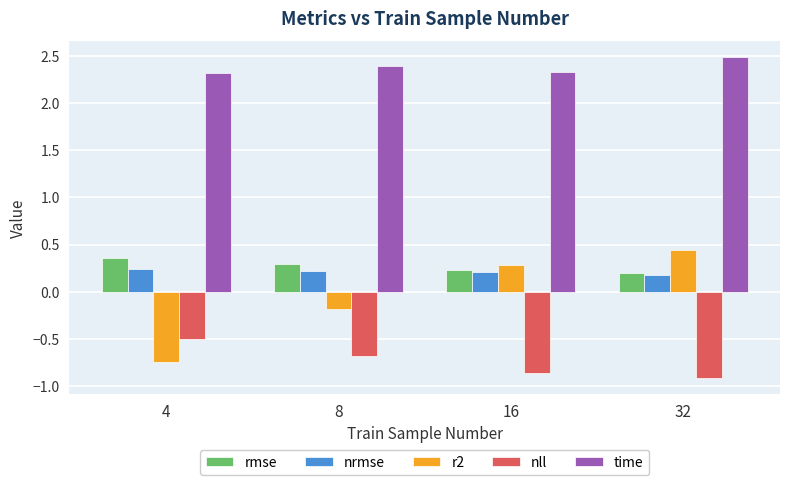

What is the maximum value for time?

2.5